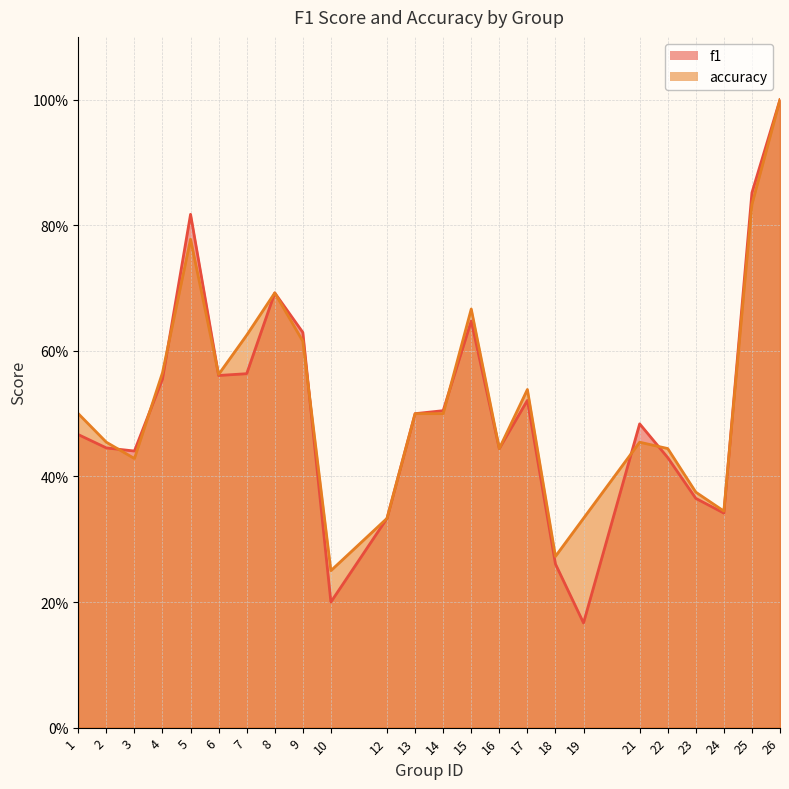

The f1 series shows 0.3 at 12. True or false?

True